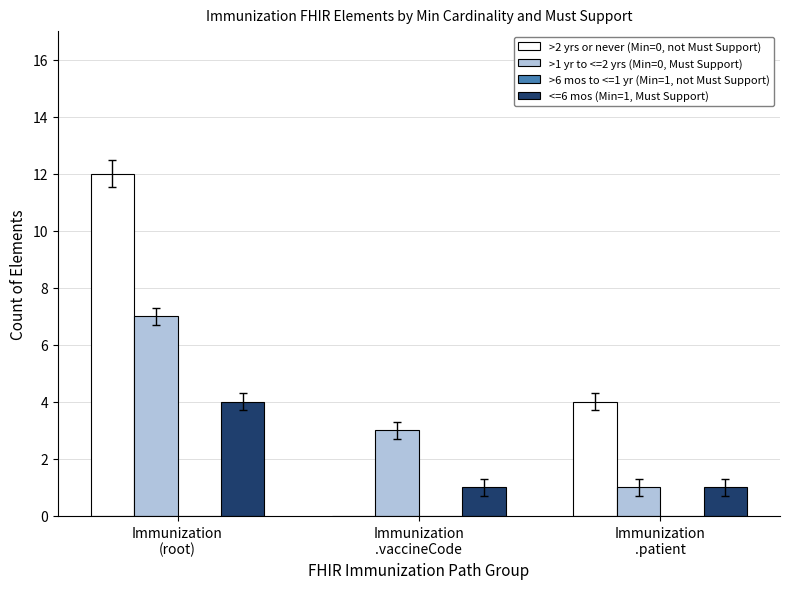

Are the bars grouped side by side (vs. stacked)?

Yes